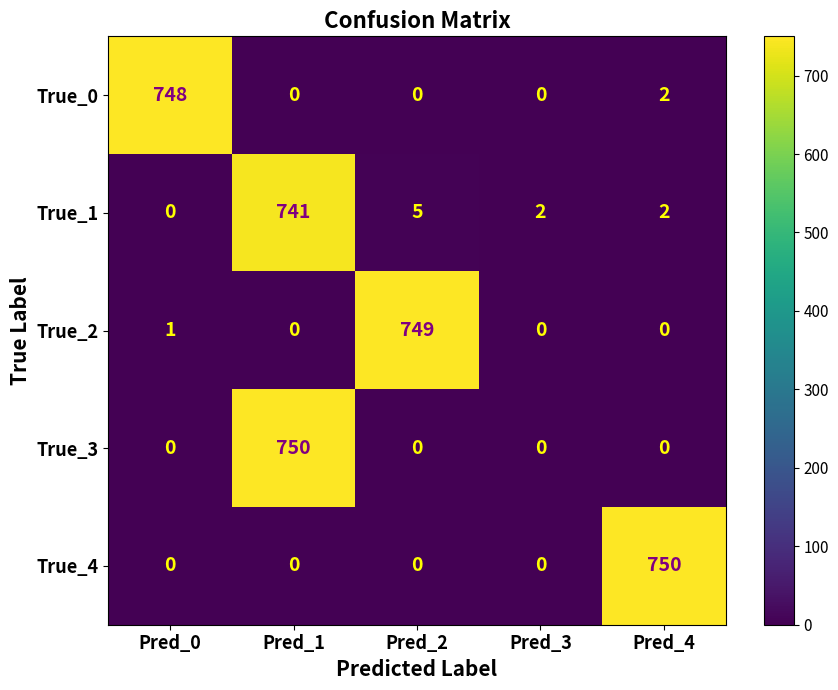

True or false: True_4 has a value of -268 at Pred_3.

False